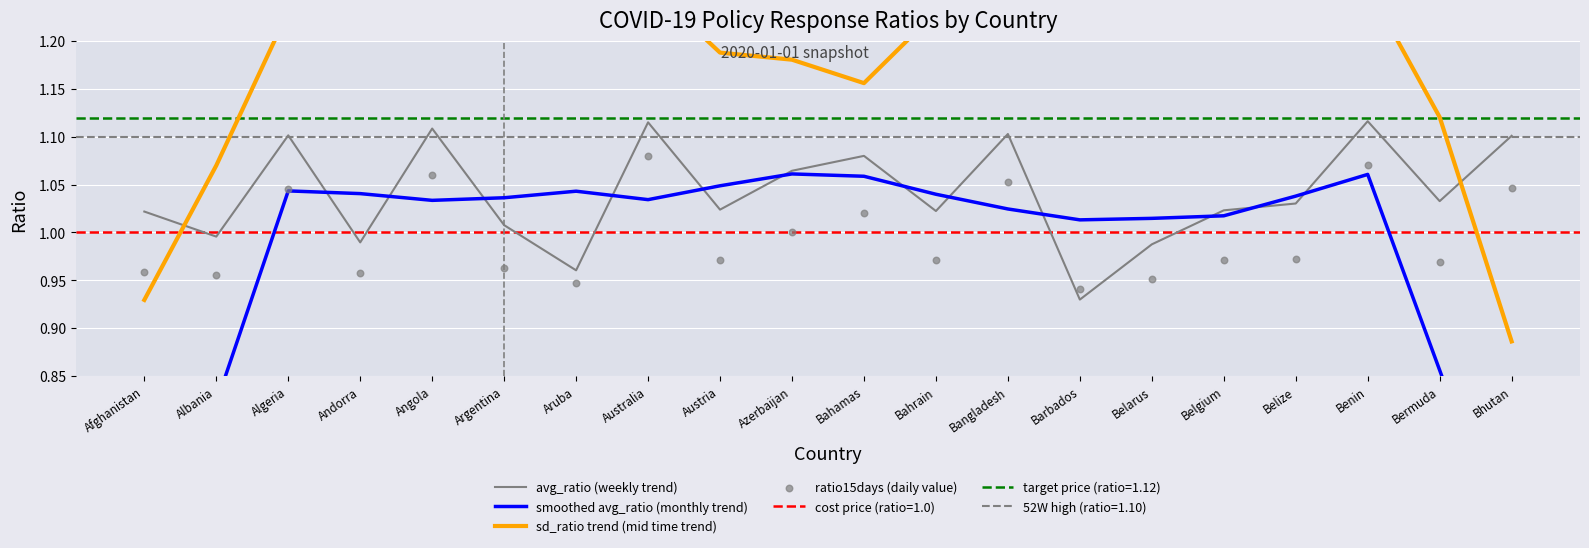

What is the total value across all series at Andorra?

4.4